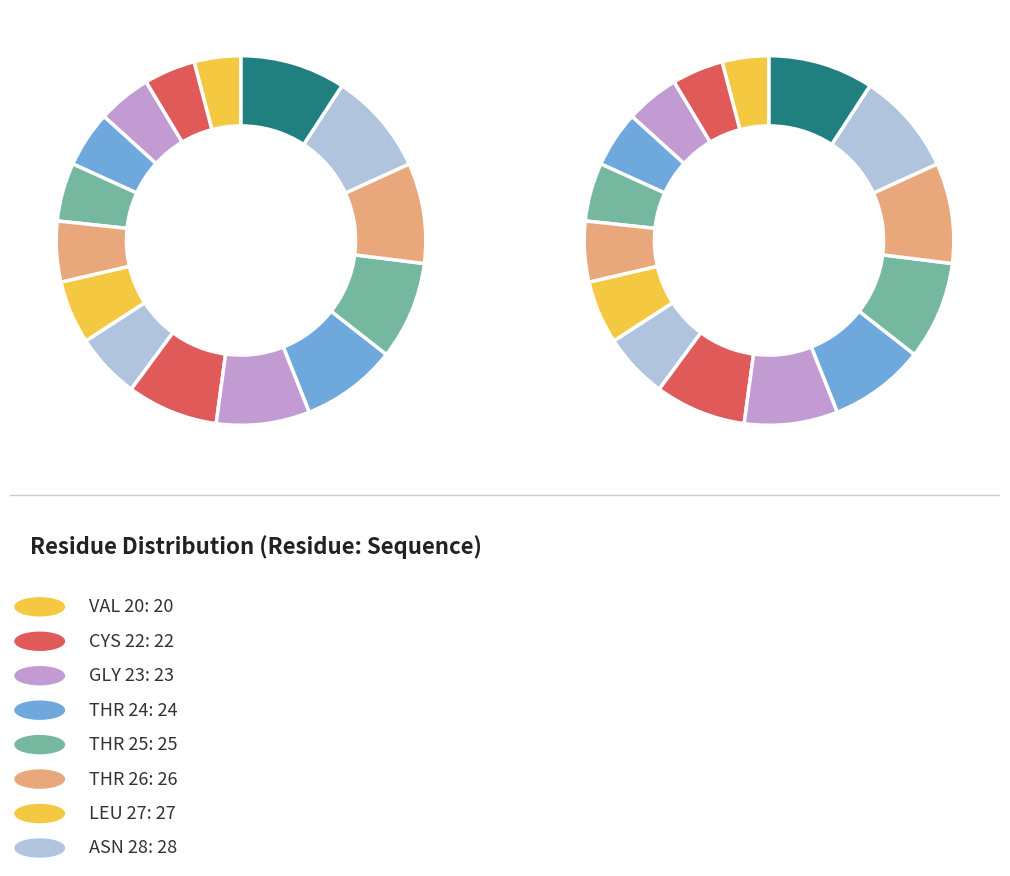

How many segments does this pie chart have?

15